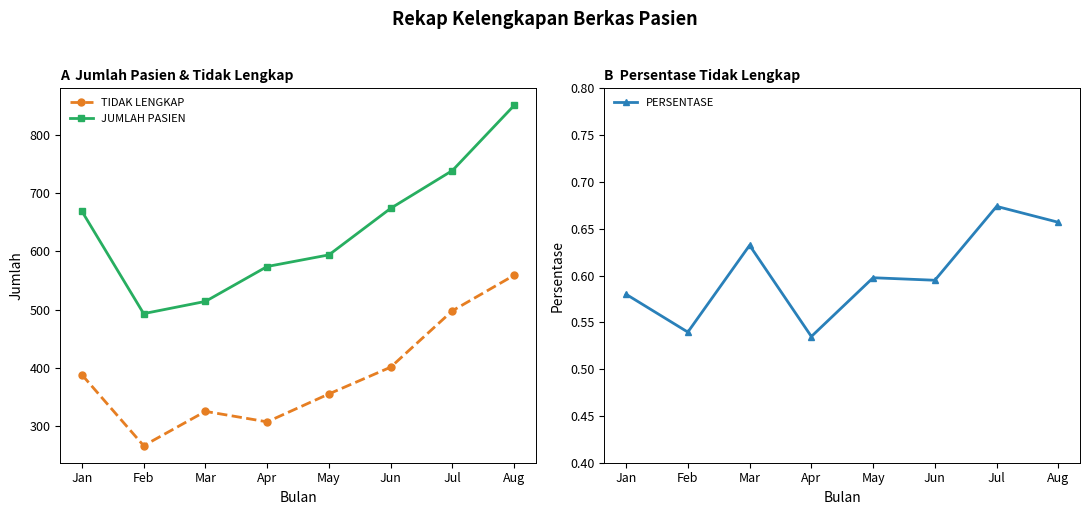

What is the difference between the highest and lowest values at Jan?

668.4